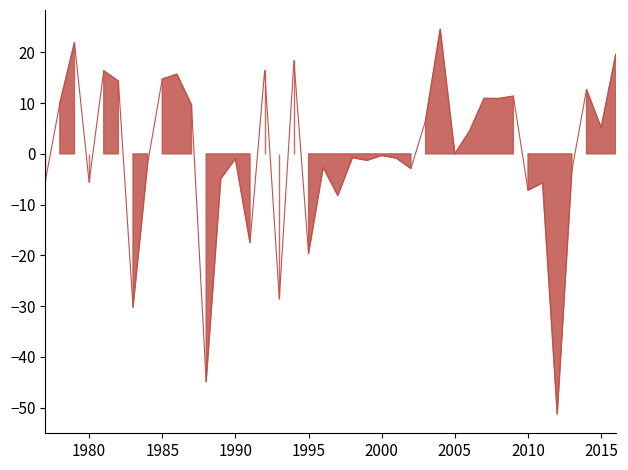

List the labels in order of value, largest first.

2004, 1979, 2016, 1994, 1992, 1981, 1986, 1985, 1982, 2014, 2009, 2007, 2008, 1978, 1987, 2003, 2015, 2006, 2005, 2000, 1998, 2001, 1990, 1999, 1984, 1996, 2002, 2013, 1989, 1977, 1980, 2011, 2010, 1997, 1991, 1995, 1993, 1983, 1988, 2012